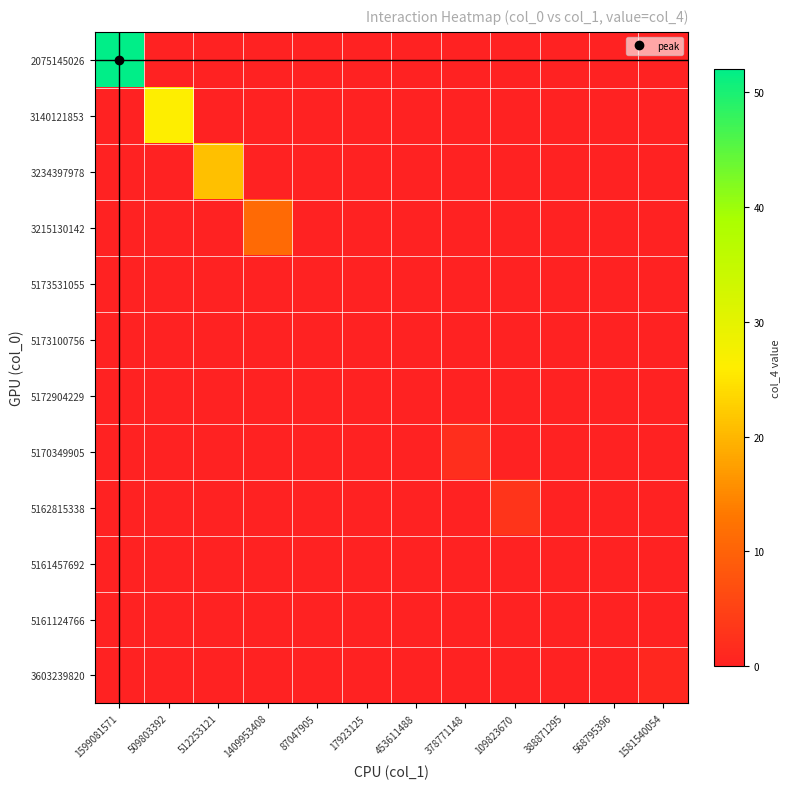

At how many categories does at least one series exceed 49?

1